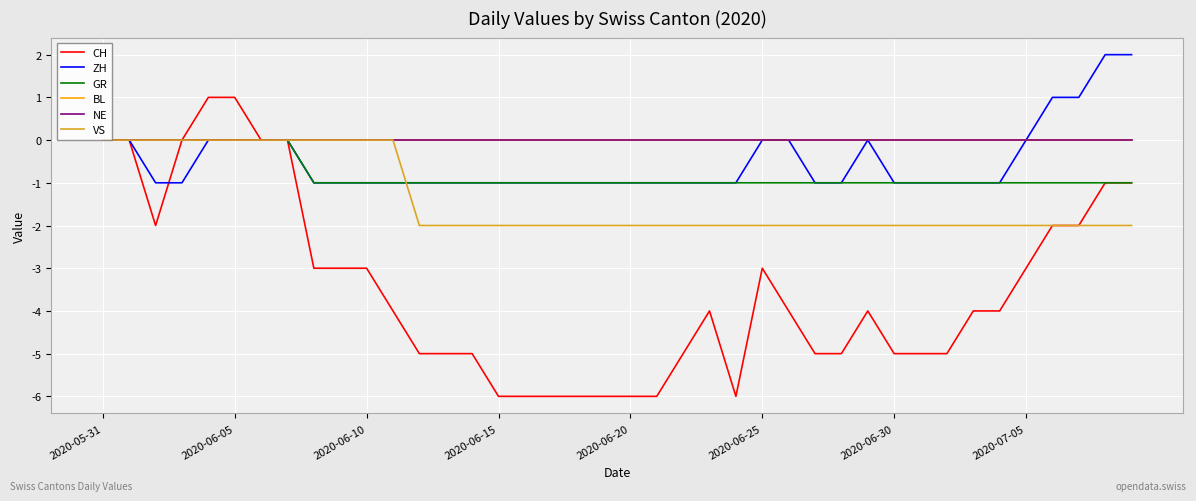

Does the chart have visible grid lines?

Yes